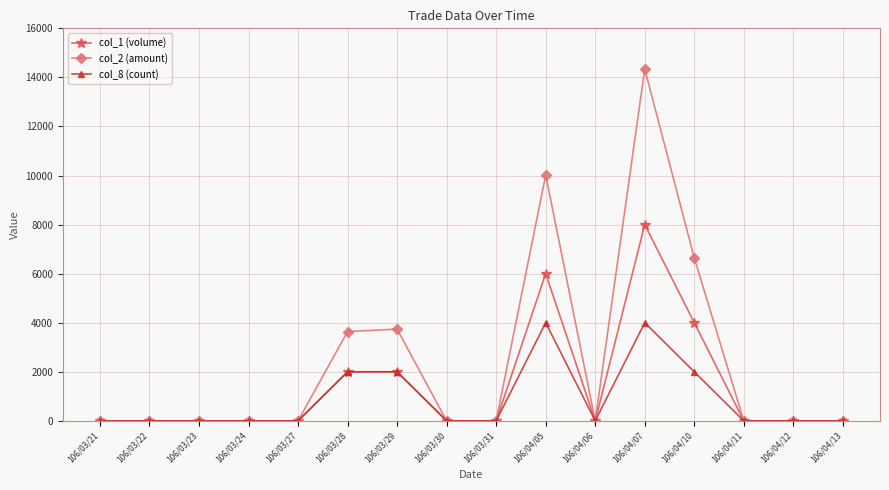

What is the difference between the second highest and minimum values in the col_2 (amount) series?

10020